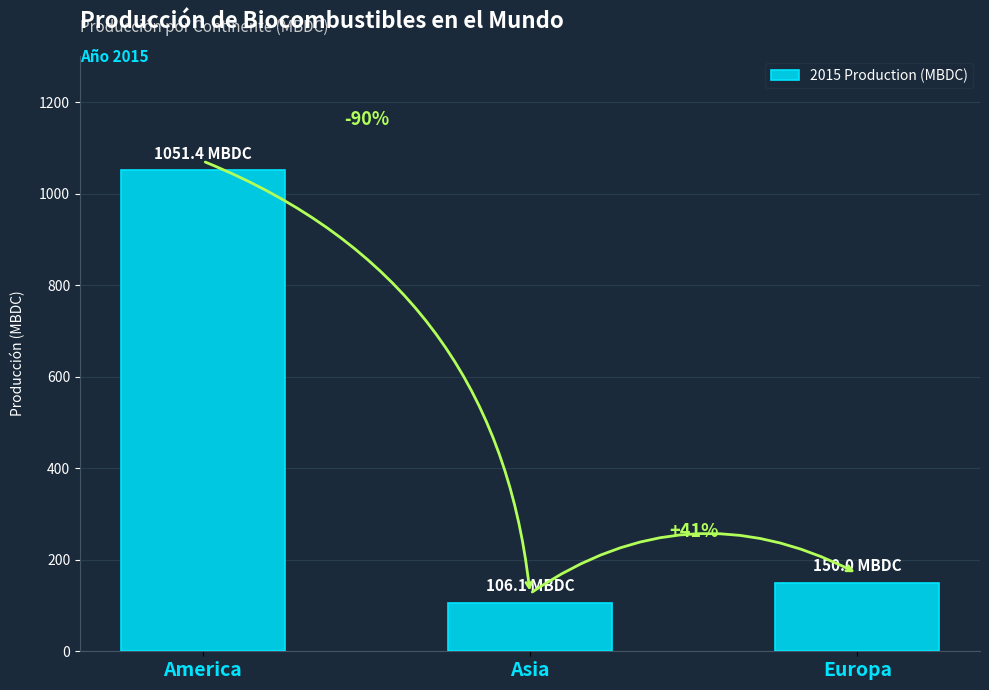

Does the chart contain any negative values?

No